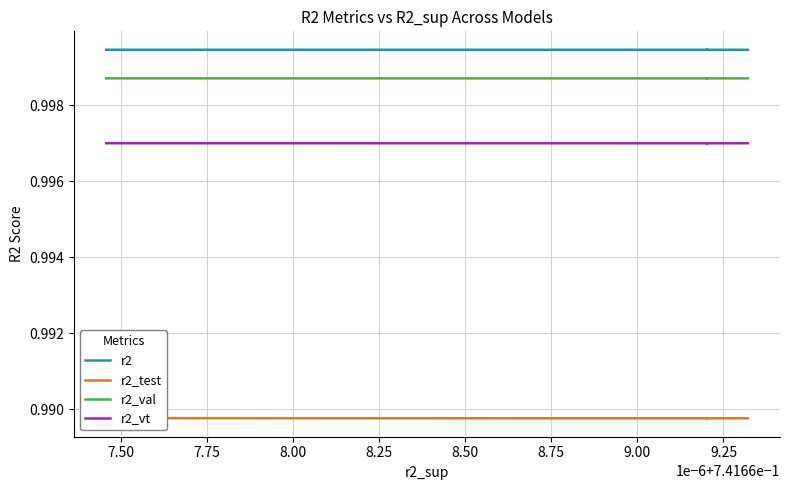

What value does the r2_vt series have at 8.50?

1.0